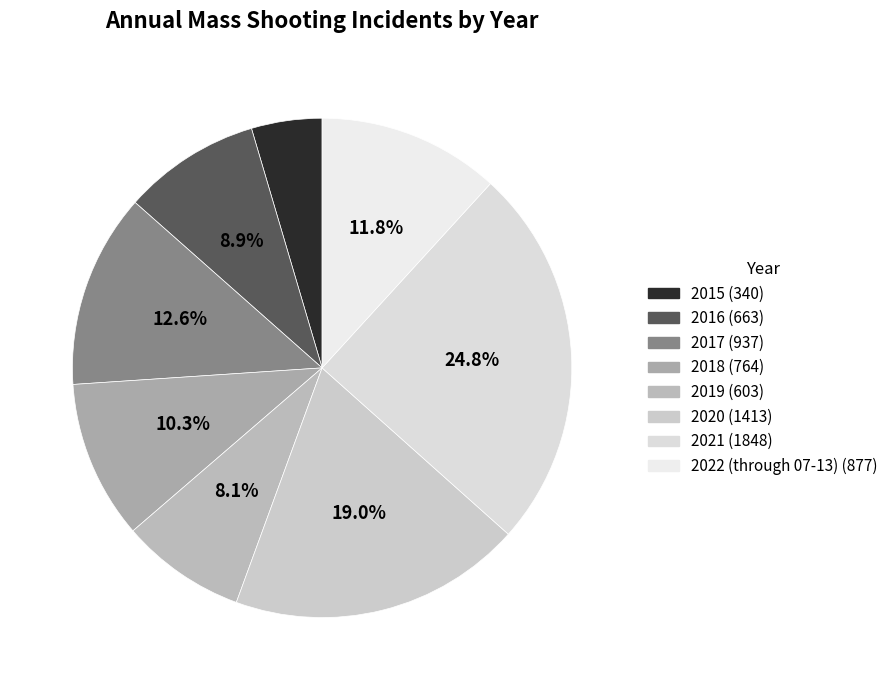

Is there a majority slice in this chart?

No